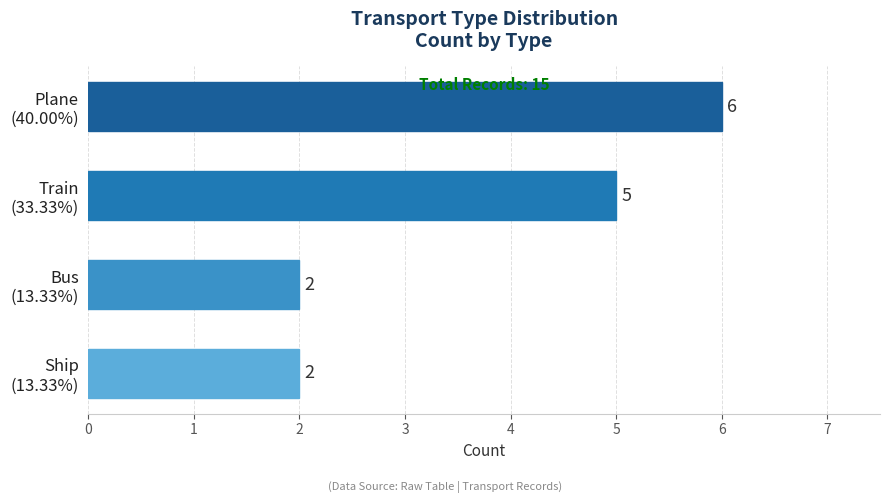

How many data points does each series have?

4